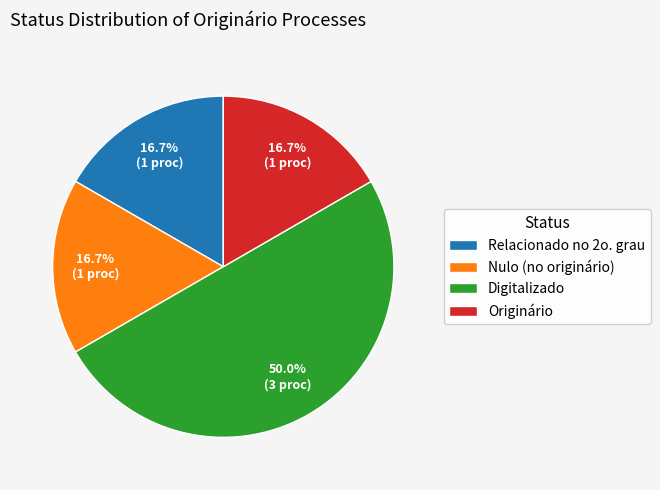

Which has a higher value, Originário or Digitalizado?

Digitalizado